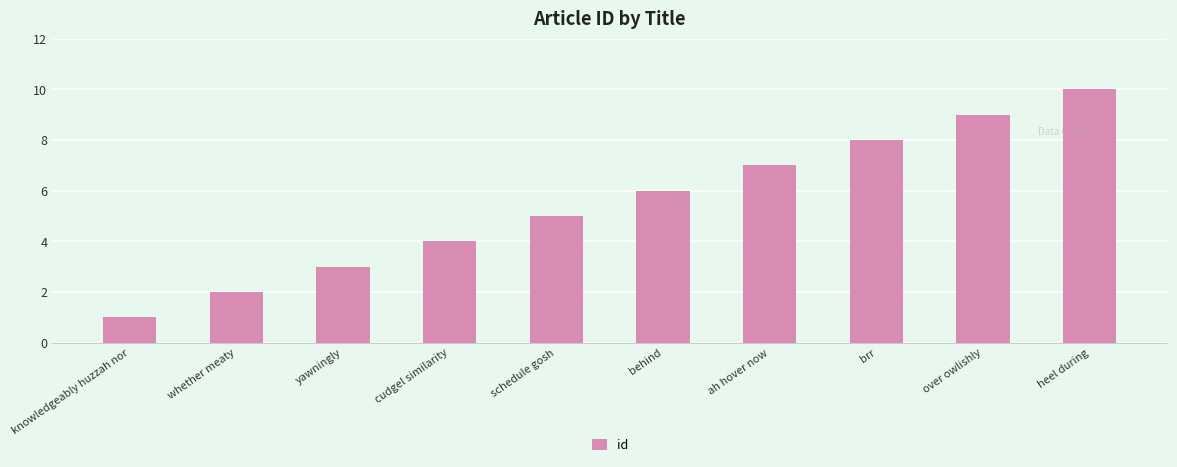

Reading left to right, transcribe all the data shown in this chart.

1	2	3	4	5	6	7	8	9	10